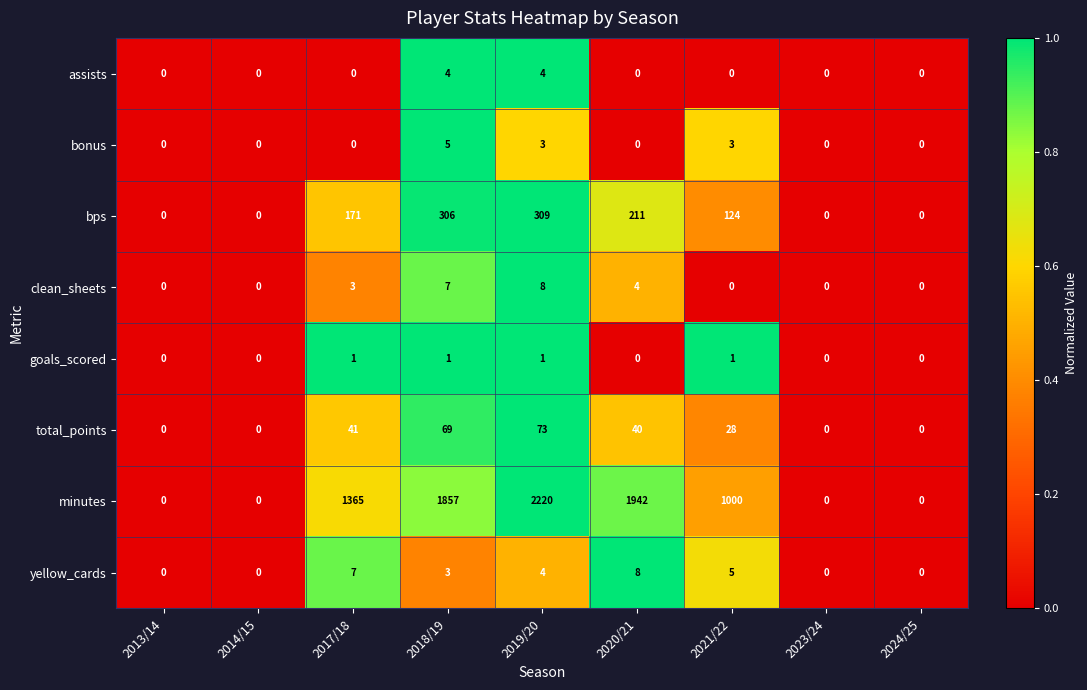

At how many categories does at least one series exceed 743?

5